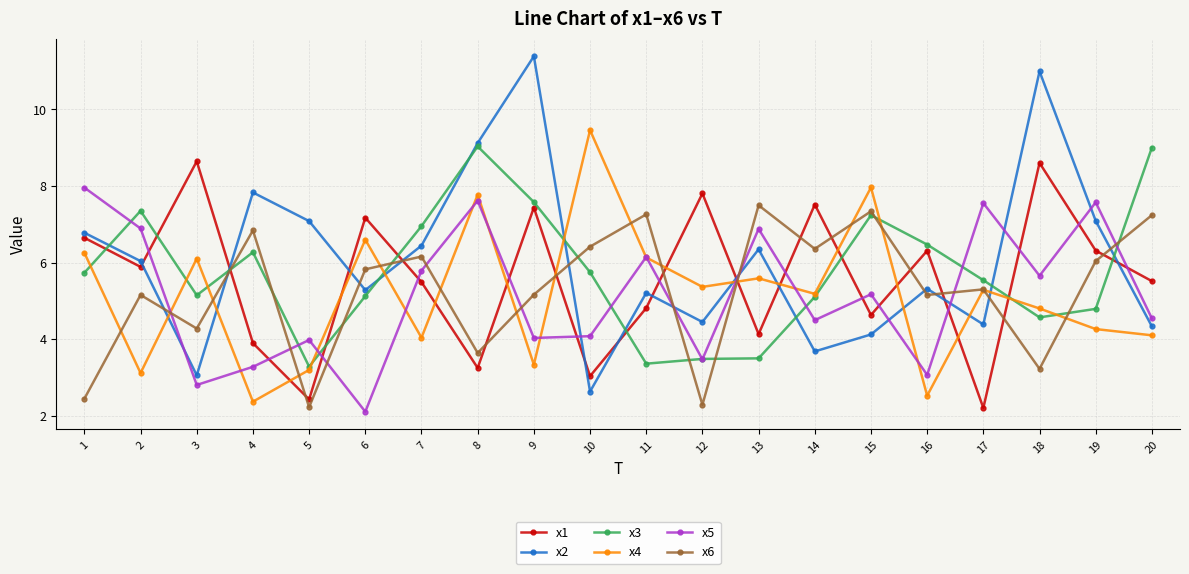

The value of x3 at 20 is 9.0. True or false?

True